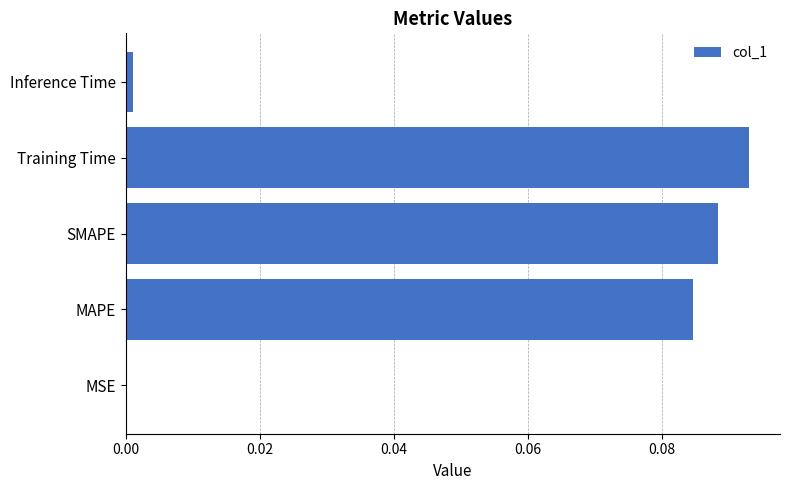

Are the bars grouped side by side (vs. stacked)?

No